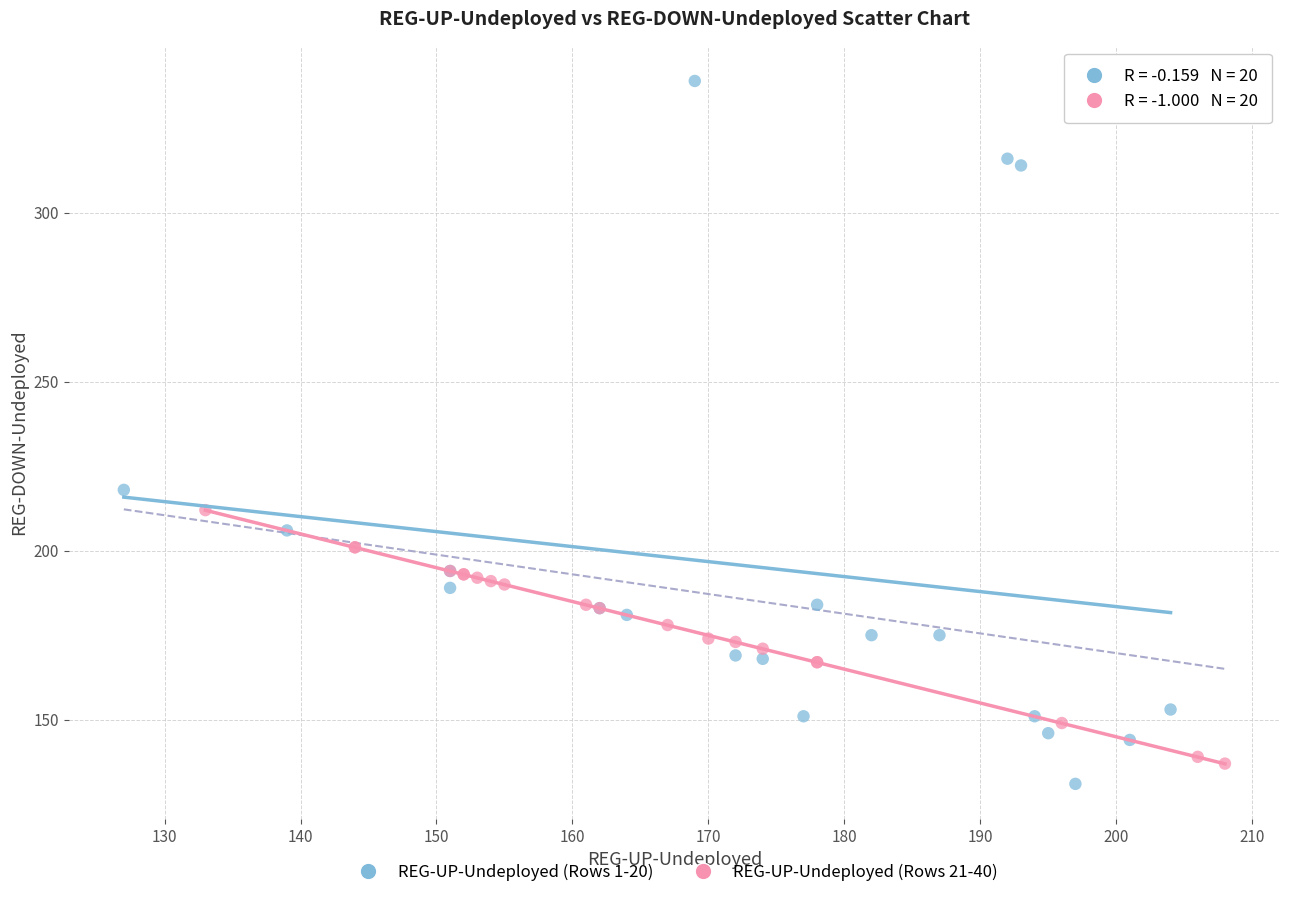

Which series has the largest Y range (max minus min)?

REG-UP-Undeployed (Rows 1-20)